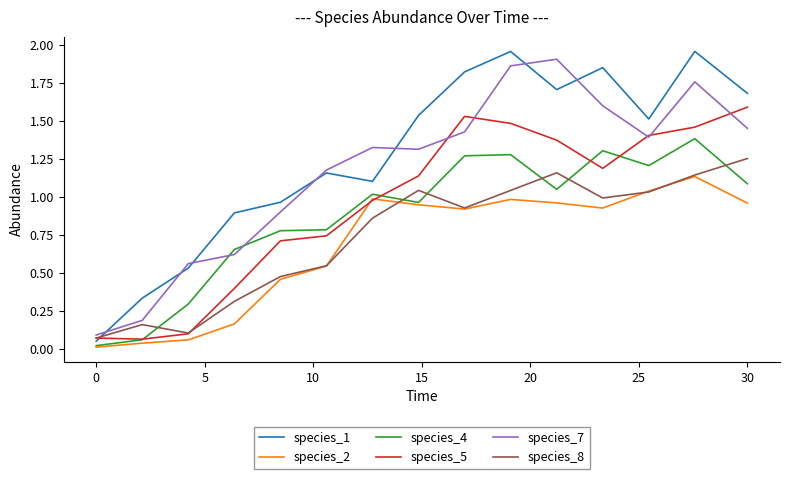

True or false: species_8 has more than 2 interior local peaks.

True